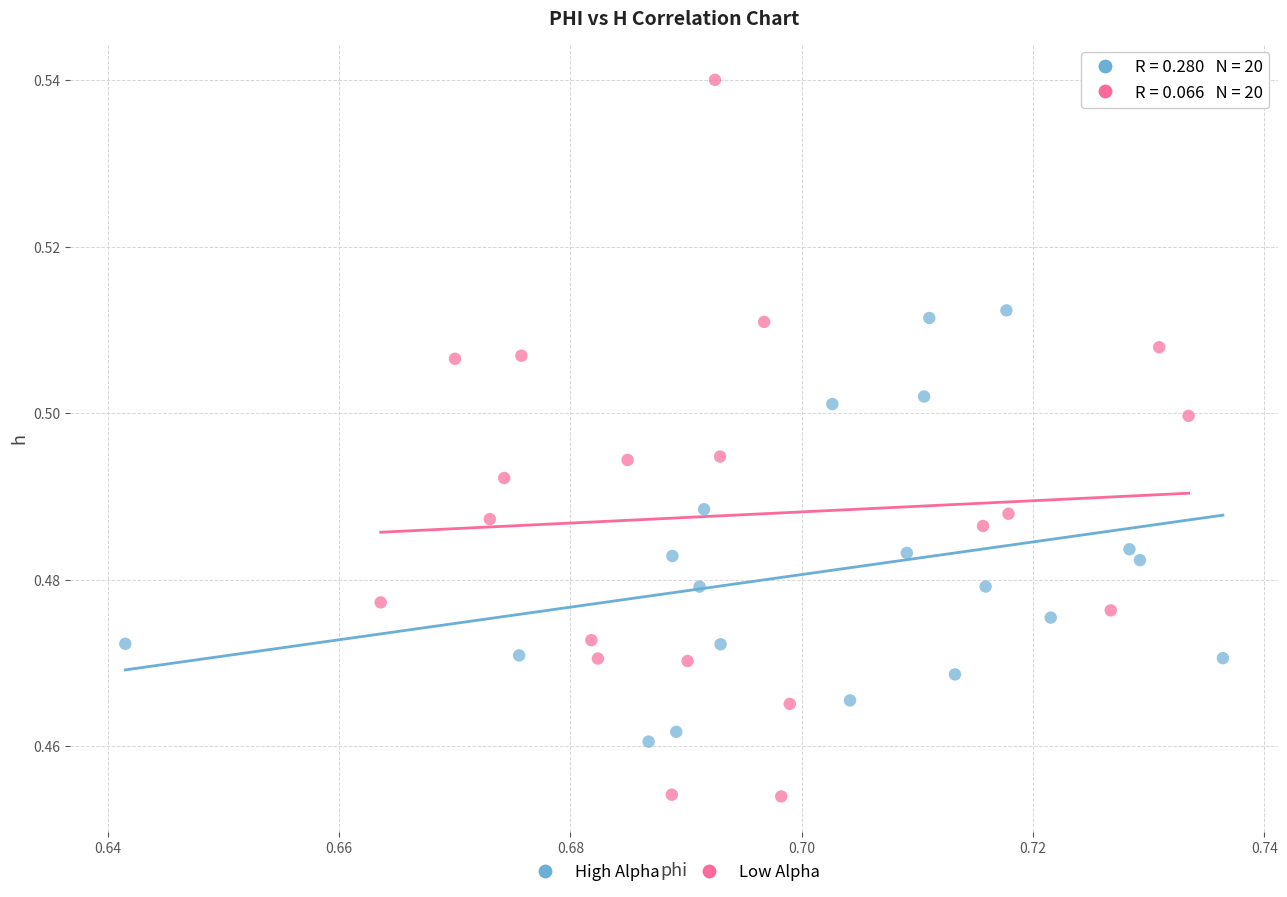

Which series contains the lowest Y value?

Low Alpha